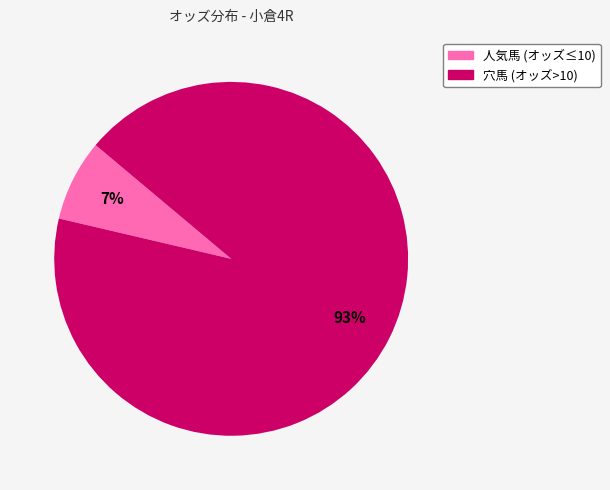

Is there a majority slice in this chart?

Yes